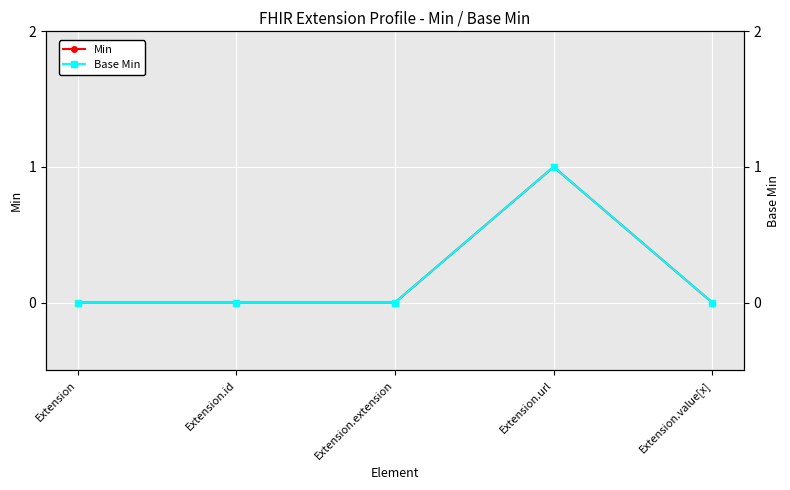

What is the label of the 2nd point from the left?

Extension.id